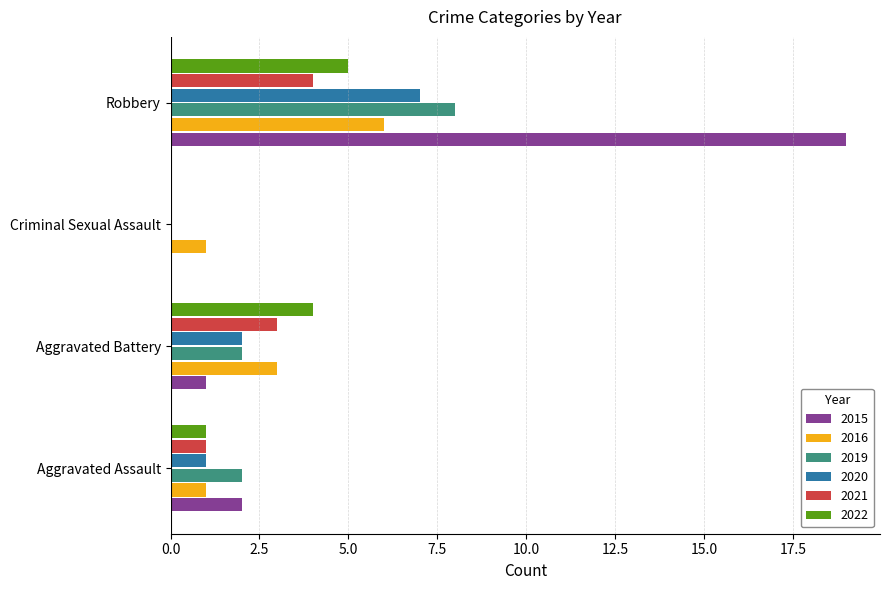

How many 2019 values are between 2 and 8?

3